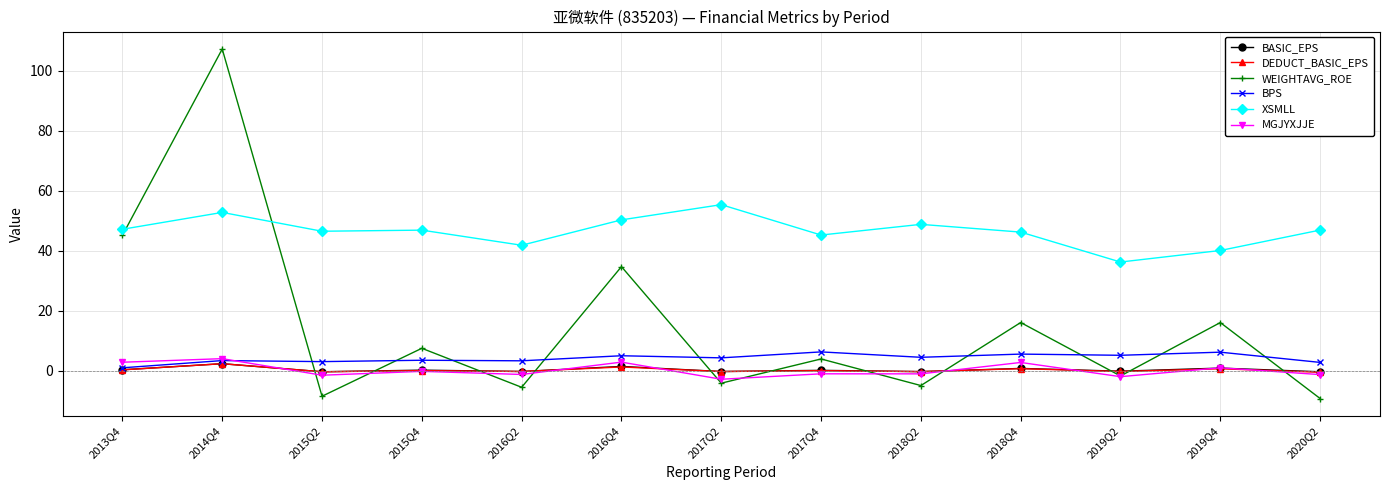

The MGJYXJJE series shows -0.1 at 2015Q4. True or false?

True